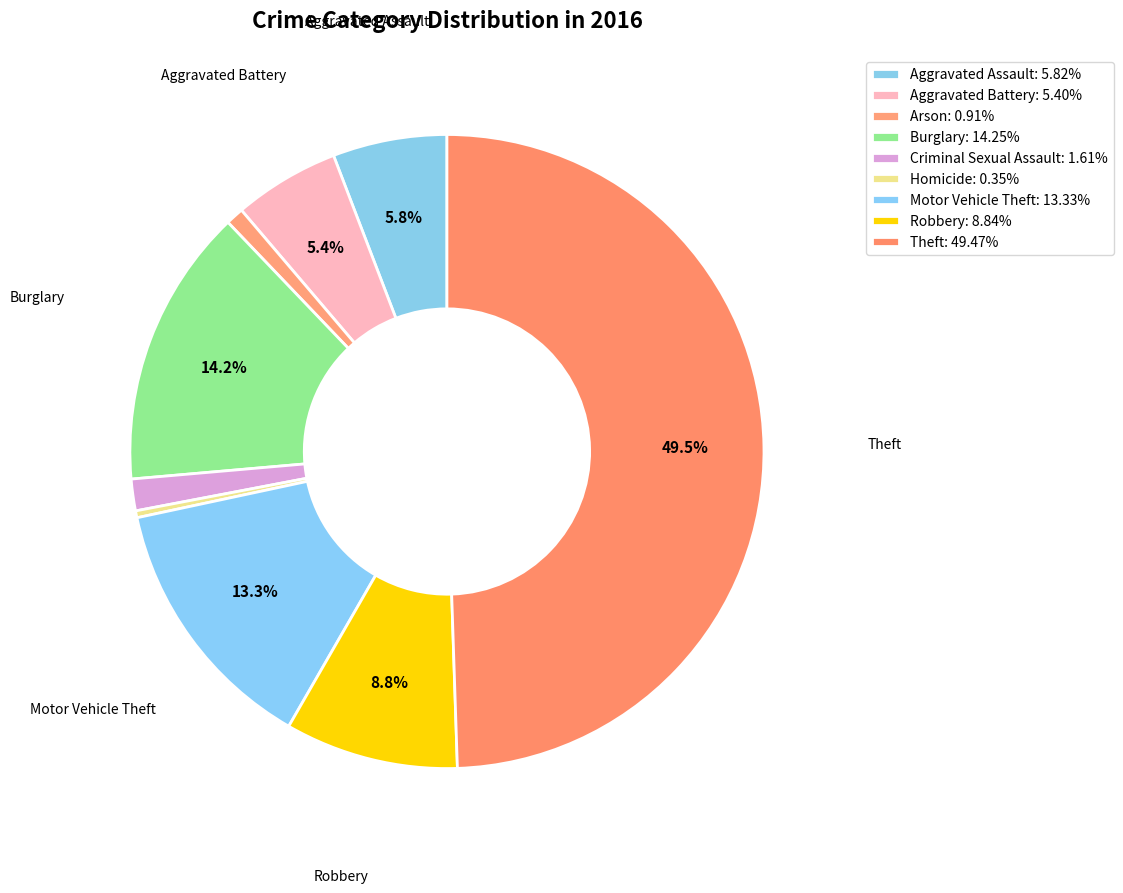

Does Burglary account for over 50% of the chart?

No